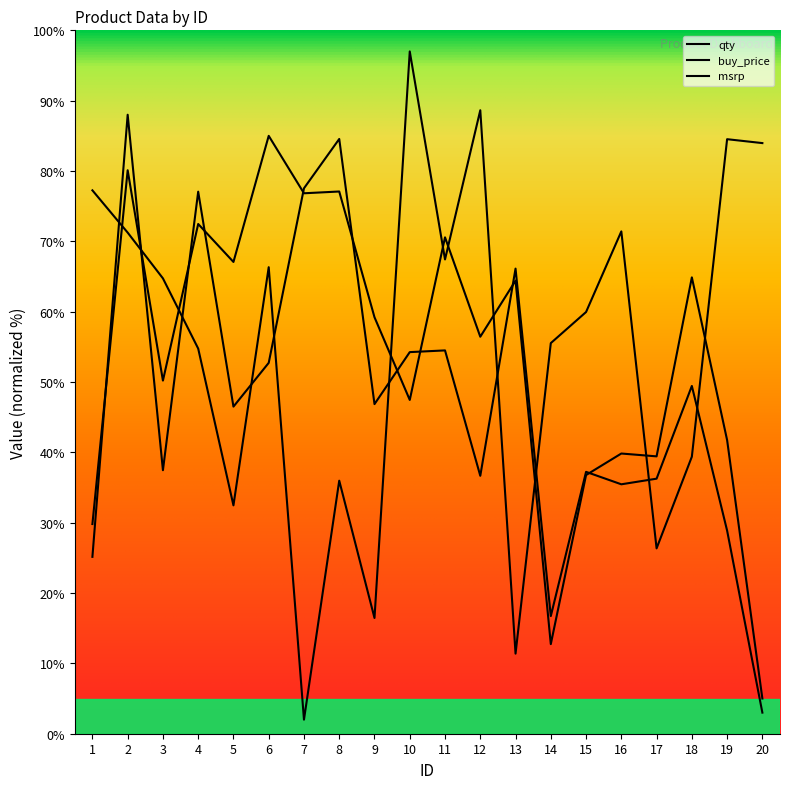

The msrp series shows 36.3 at 17. True or false?

True